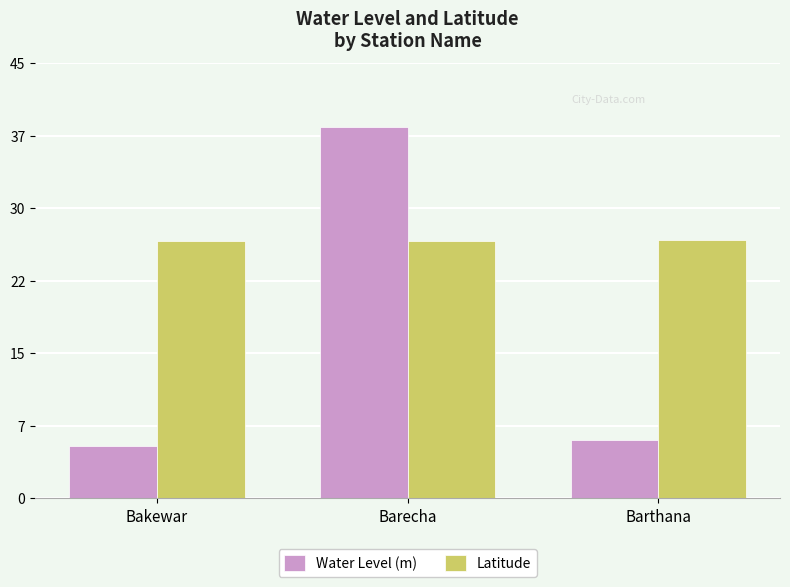

At which label is Water Level (m) closest to 21?

Barthana